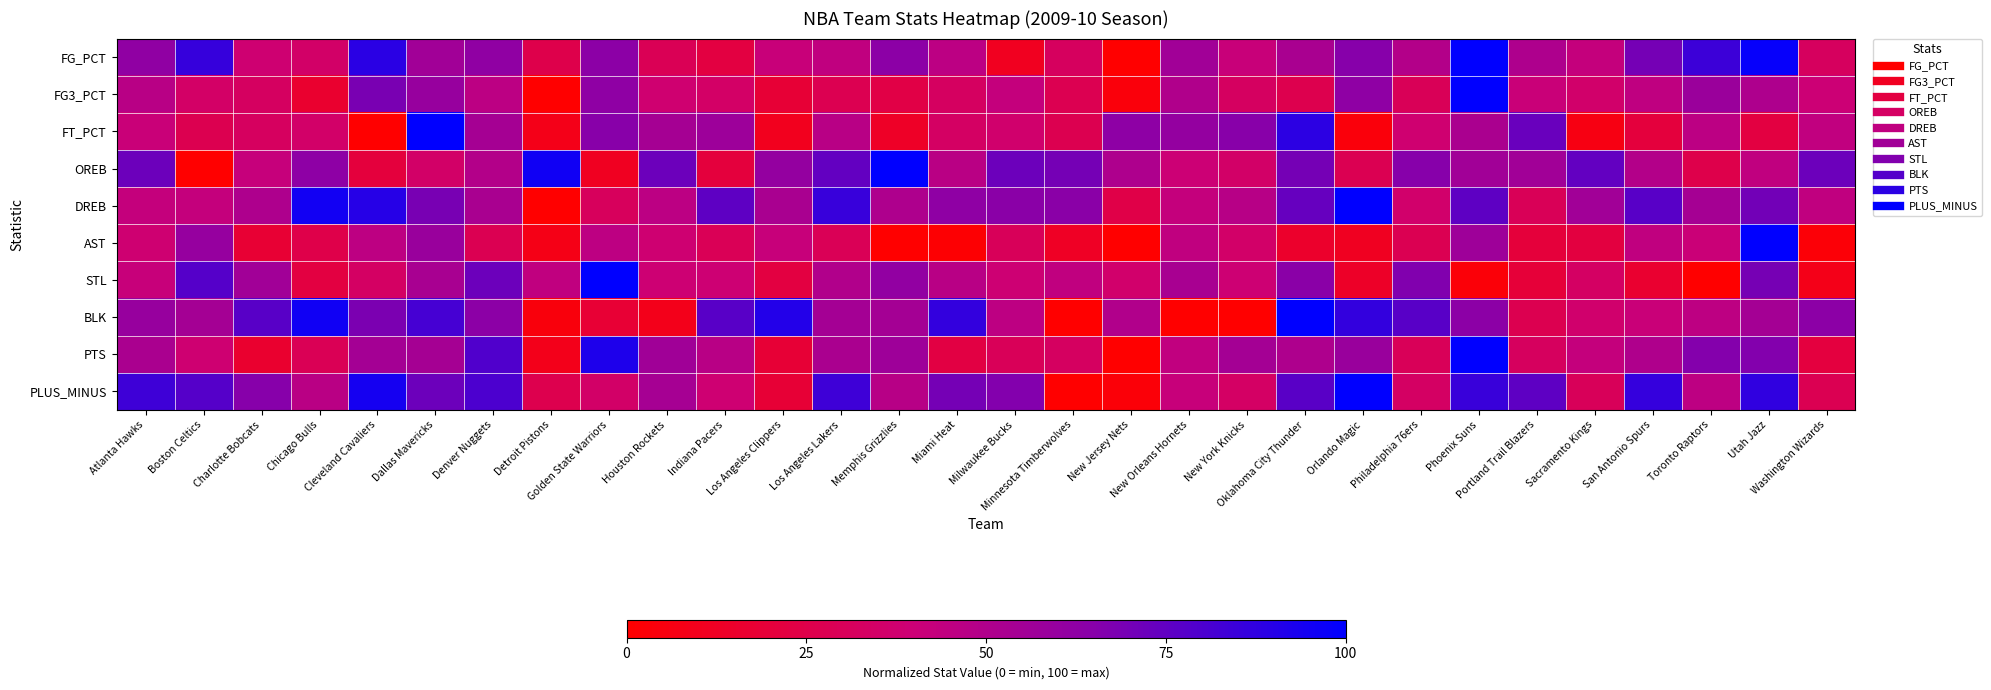

Which label corresponds to the largest value in the chart?

Phoenix Suns